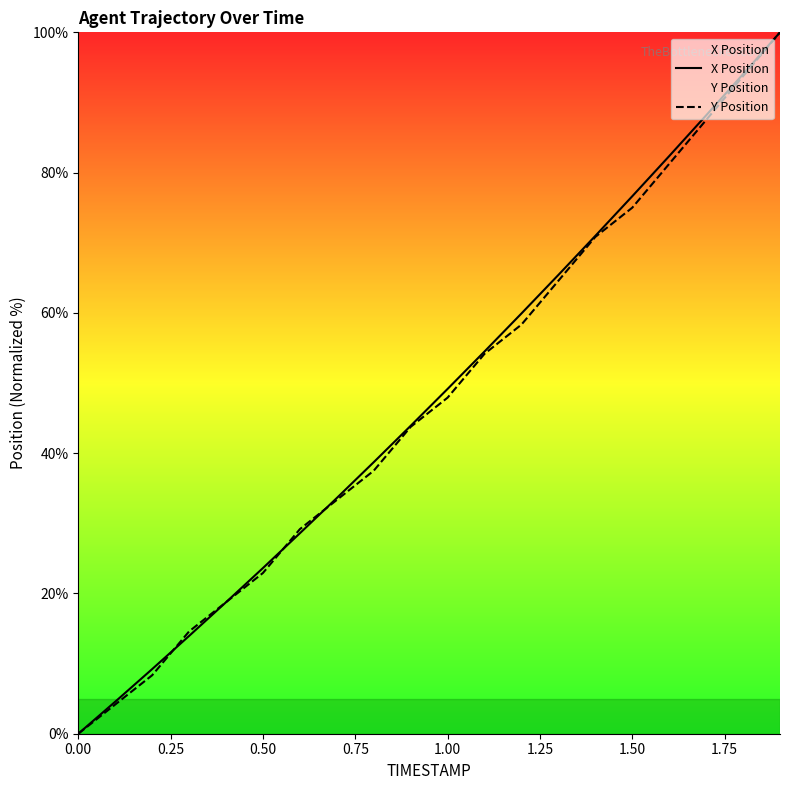

How many values in Y Position are above zero?

19